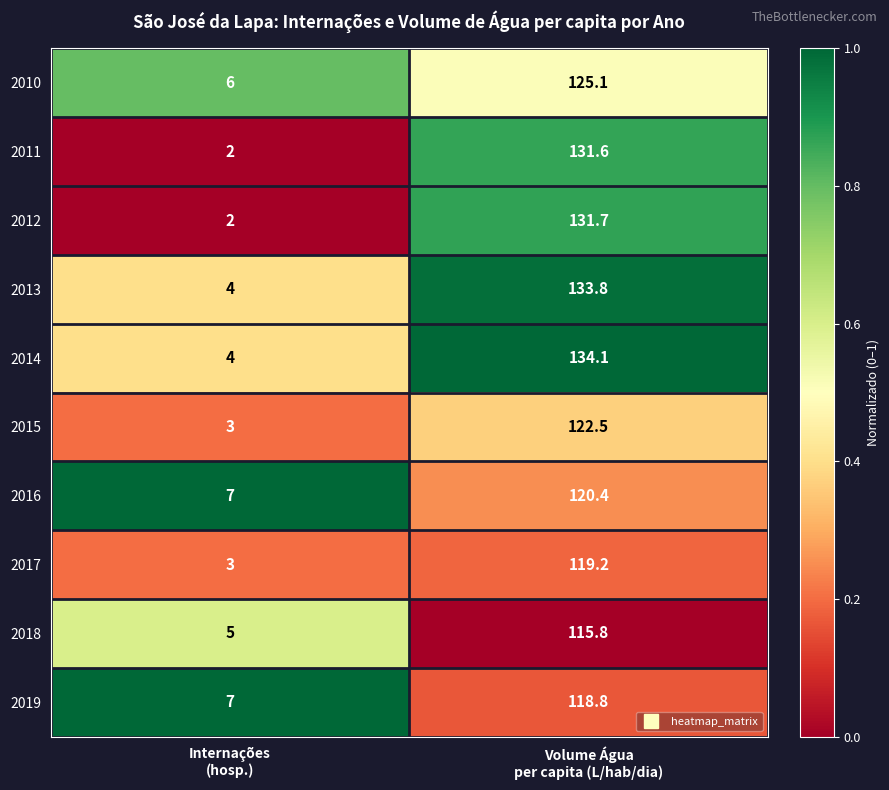

Which series has the largest total across all categories?

2014